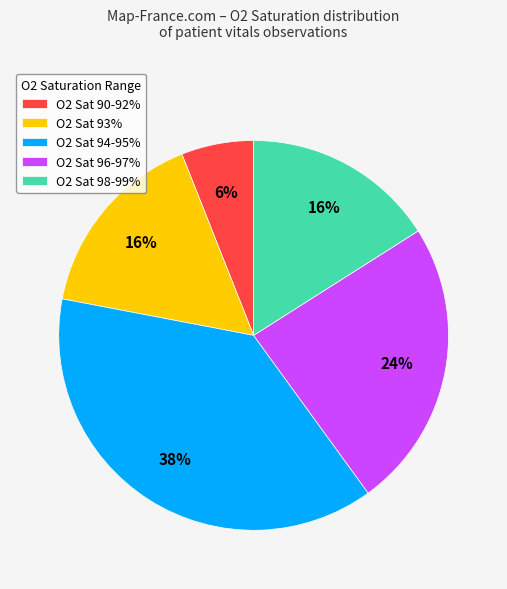

How many slices are in this pie chart?

5